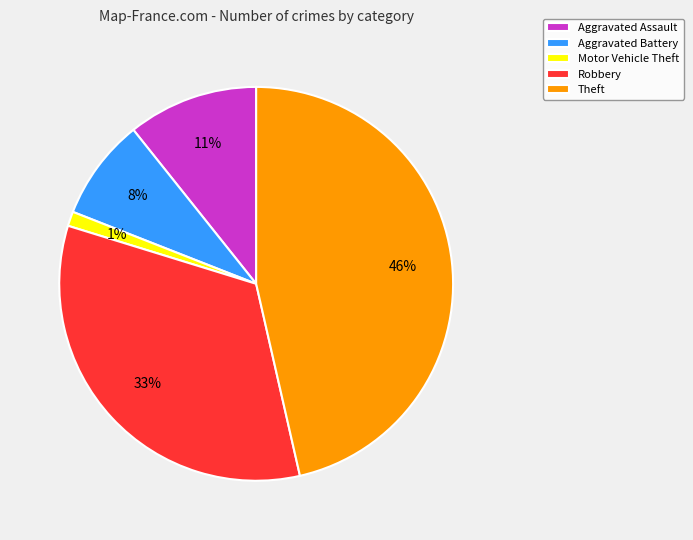

Which category has the biggest portion of the pie?

Theft